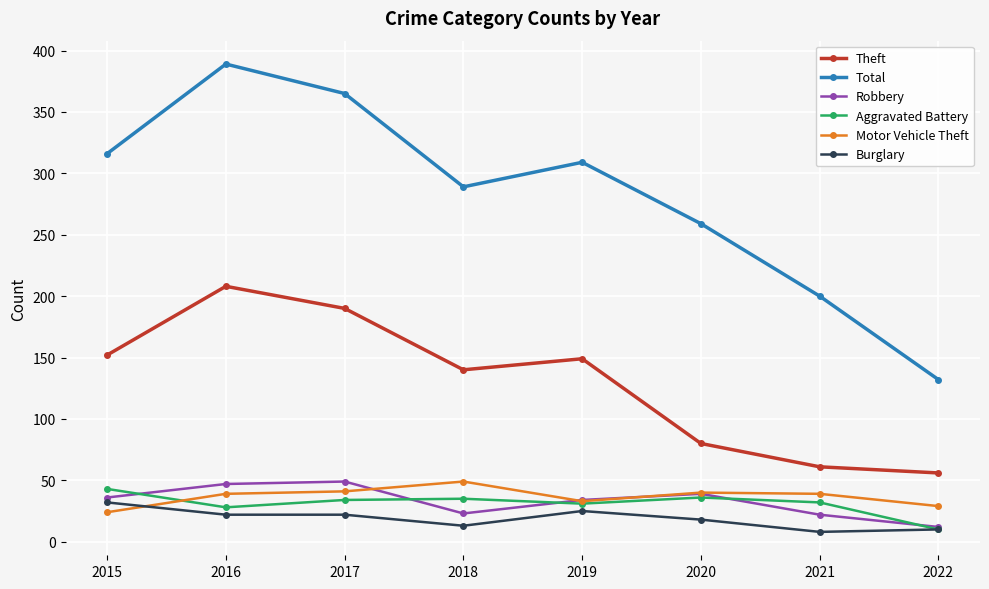

True or false: Robbery and Theft cross at least once.

False